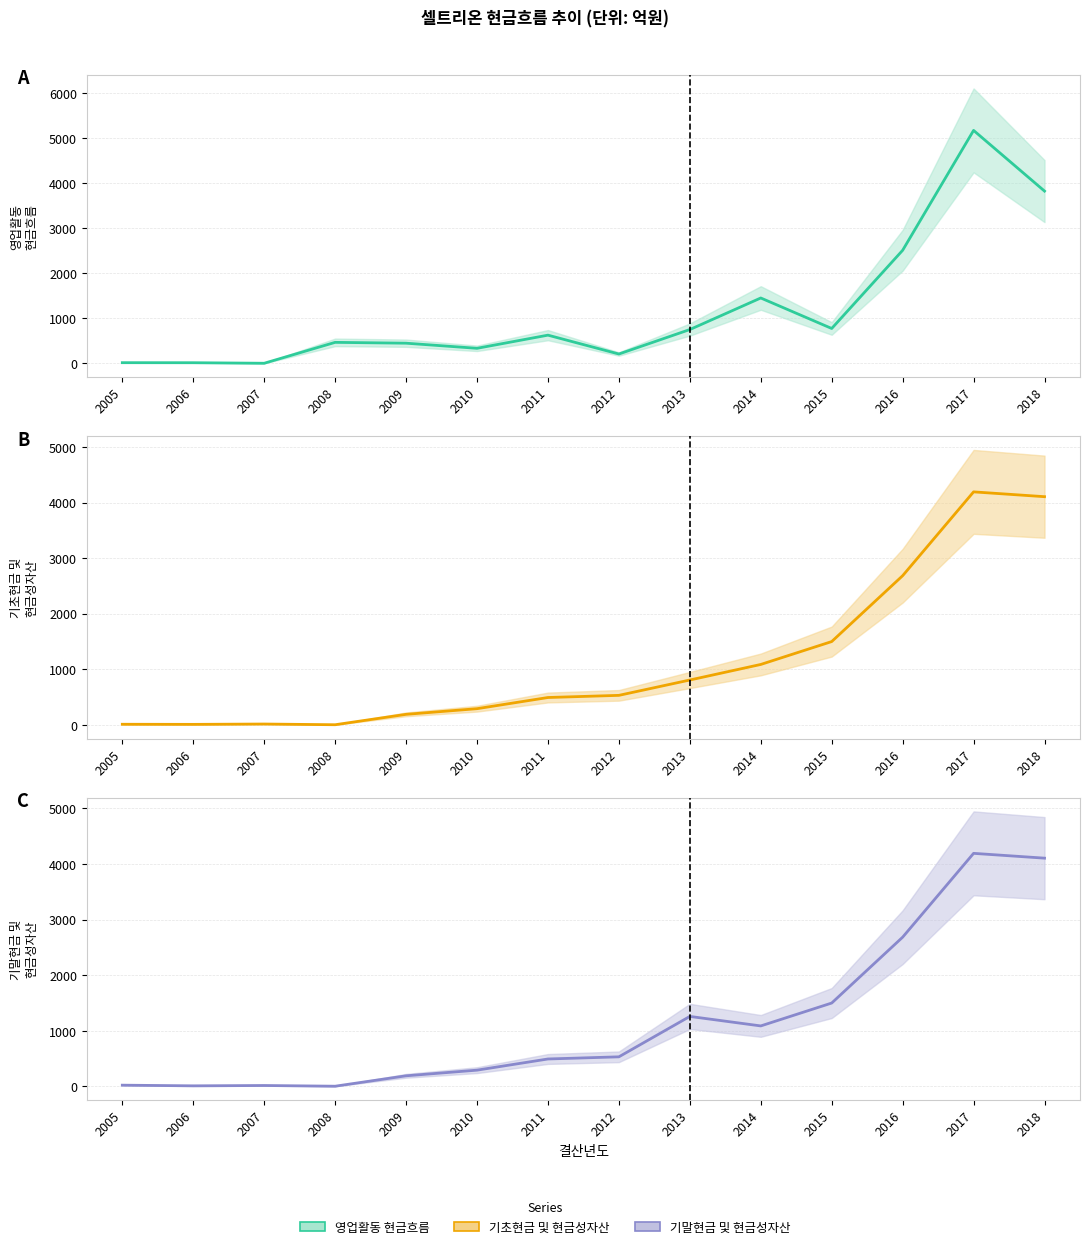

True or false: 기말현금 및 현금성자산 and 기초현금 및 현금성자산 intersect in this chart.

False